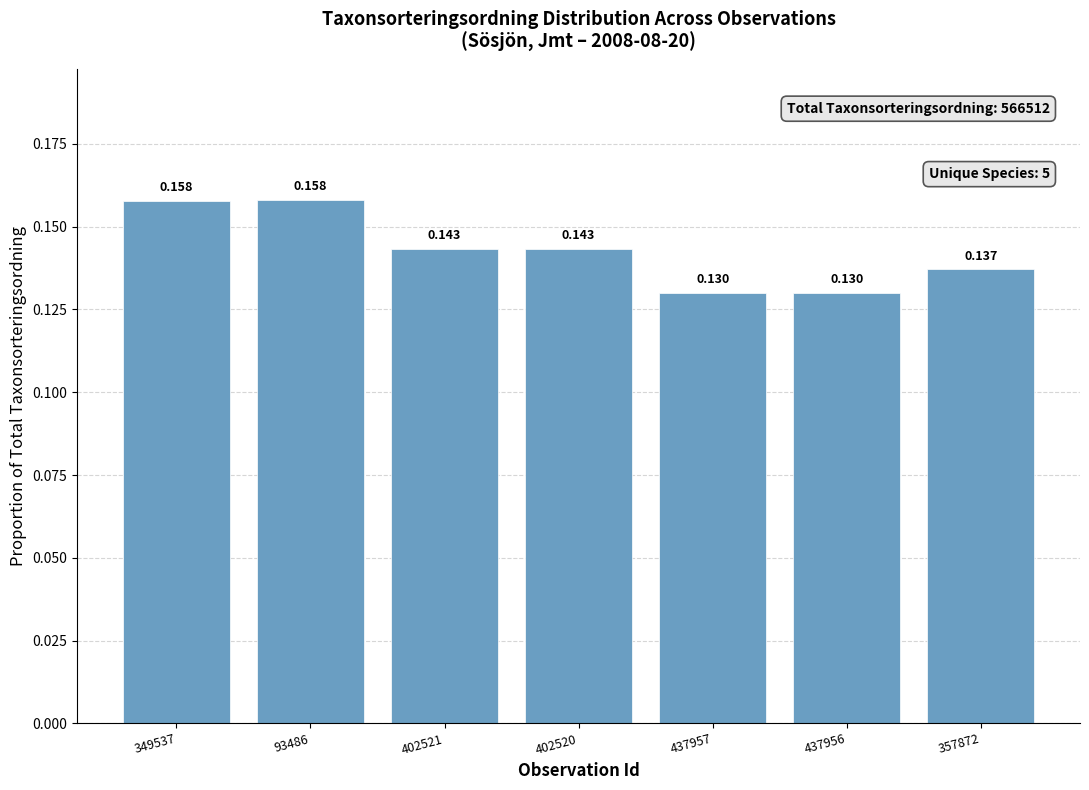

The value at 437957 is 0.2. True or false?

False